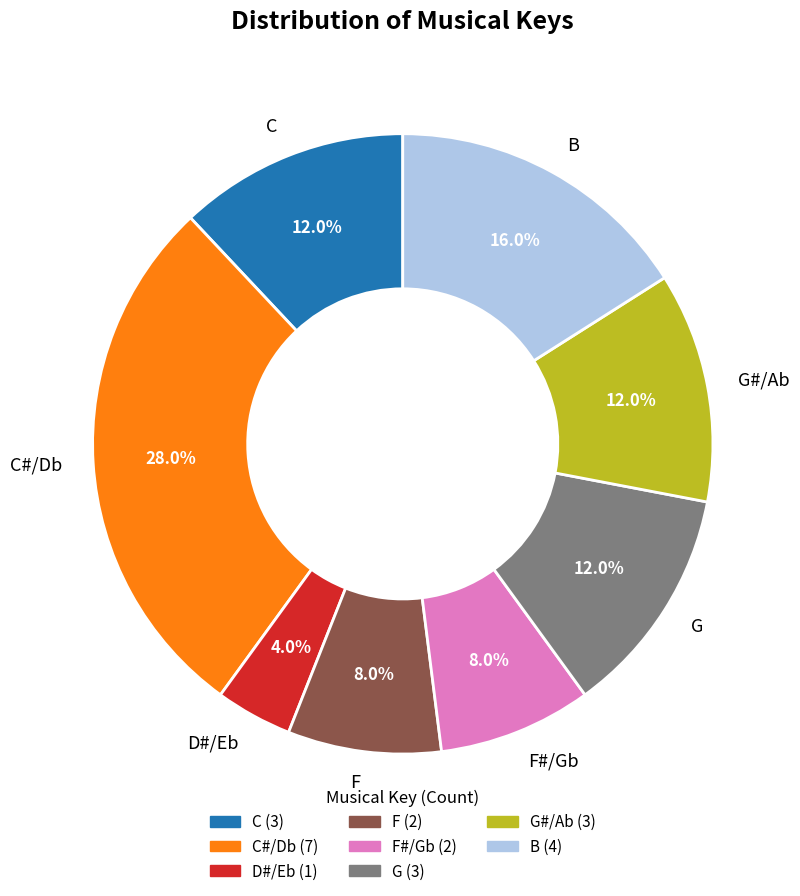

What is the total percentage of C#/Db and B?

44.0%